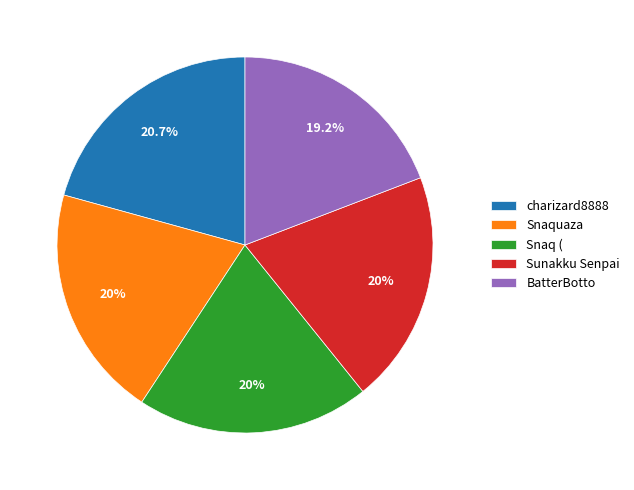

What percentage is the charizard8888 slice, to the nearest percent?

21%